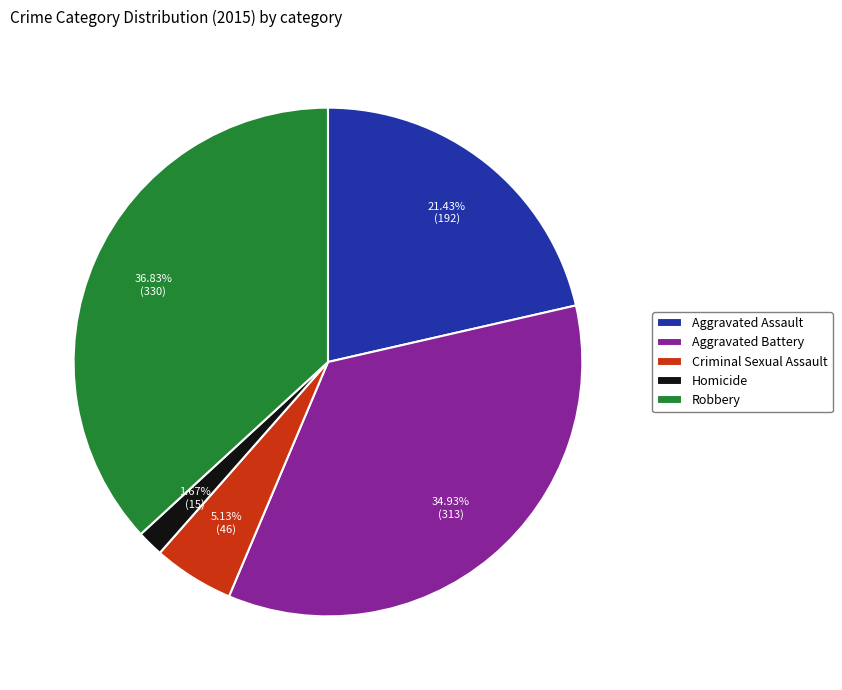

Is it true that Aggravated Assault is 21% of the pie?

True